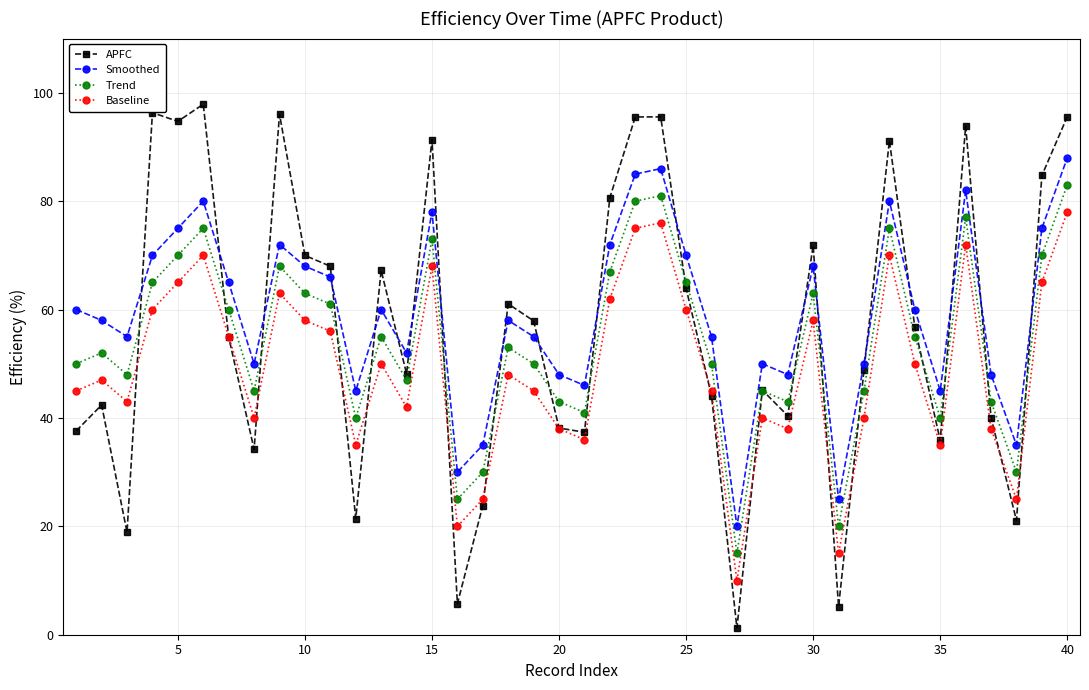

True or false: Trend has more than 0 points higher than both neighbors.

True